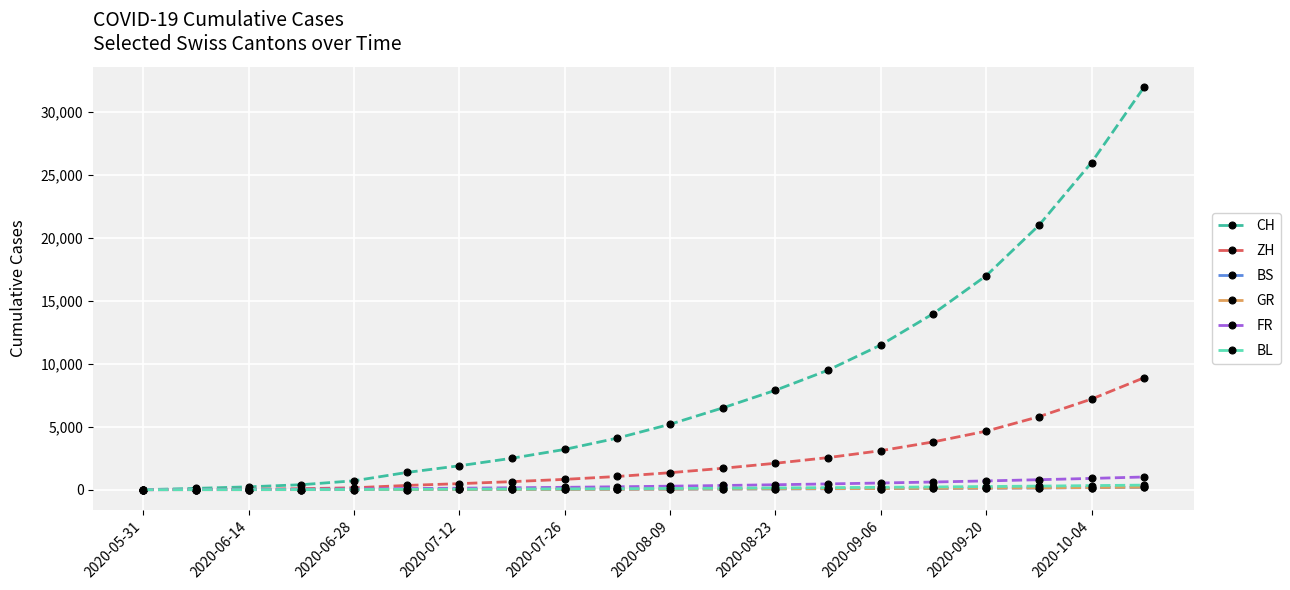

What is the maximum value shown in the chart?

32000